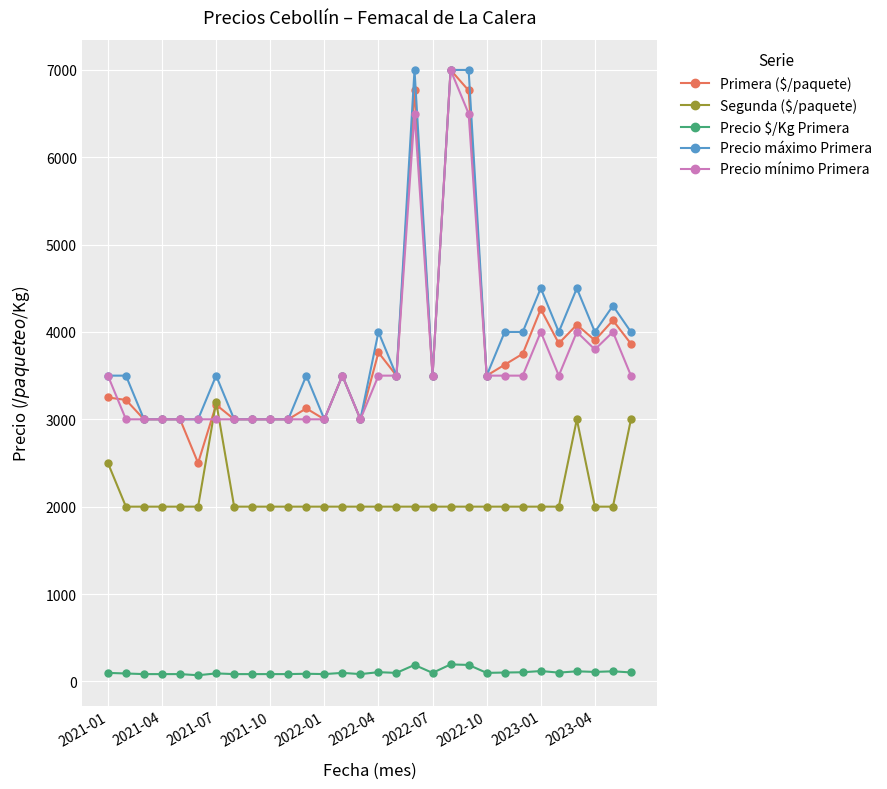

True or false: Segunda ($/paquete) has more than 0 points higher than both neighbors.

True